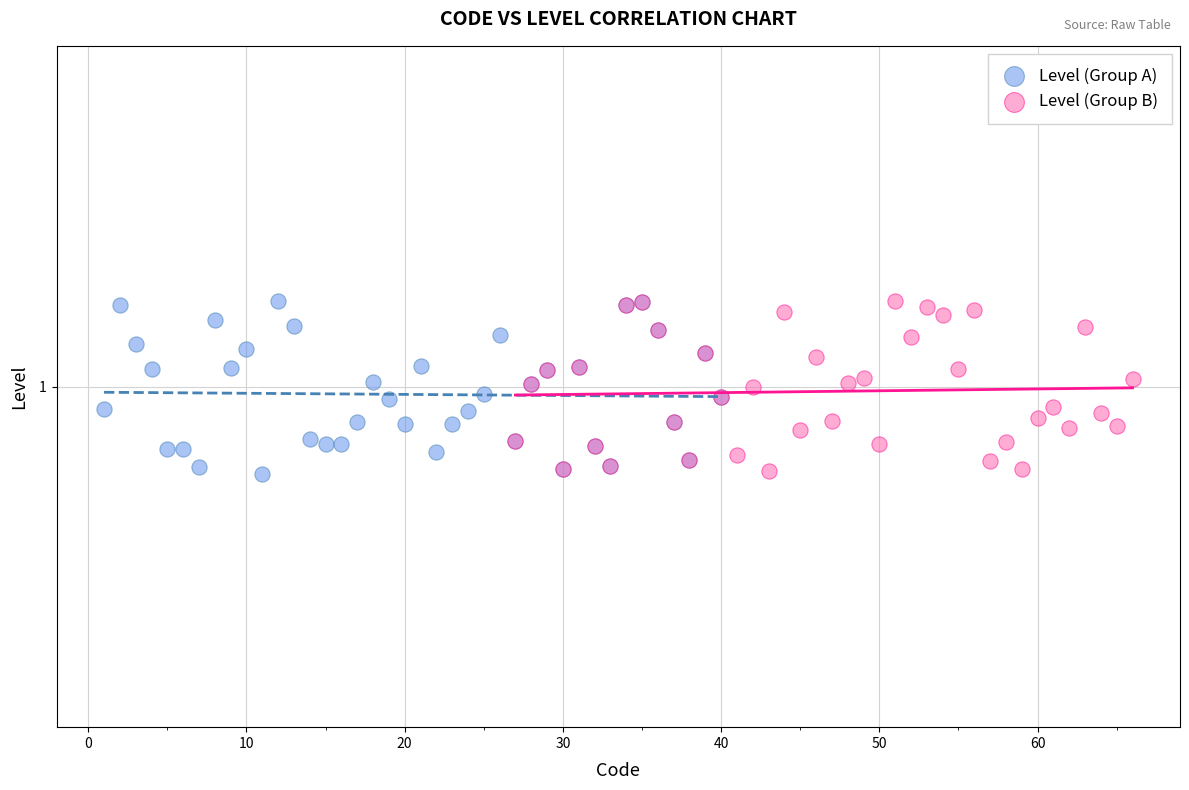

What are all the series names shown in the legend?

Level (Group A), Level (Group B)